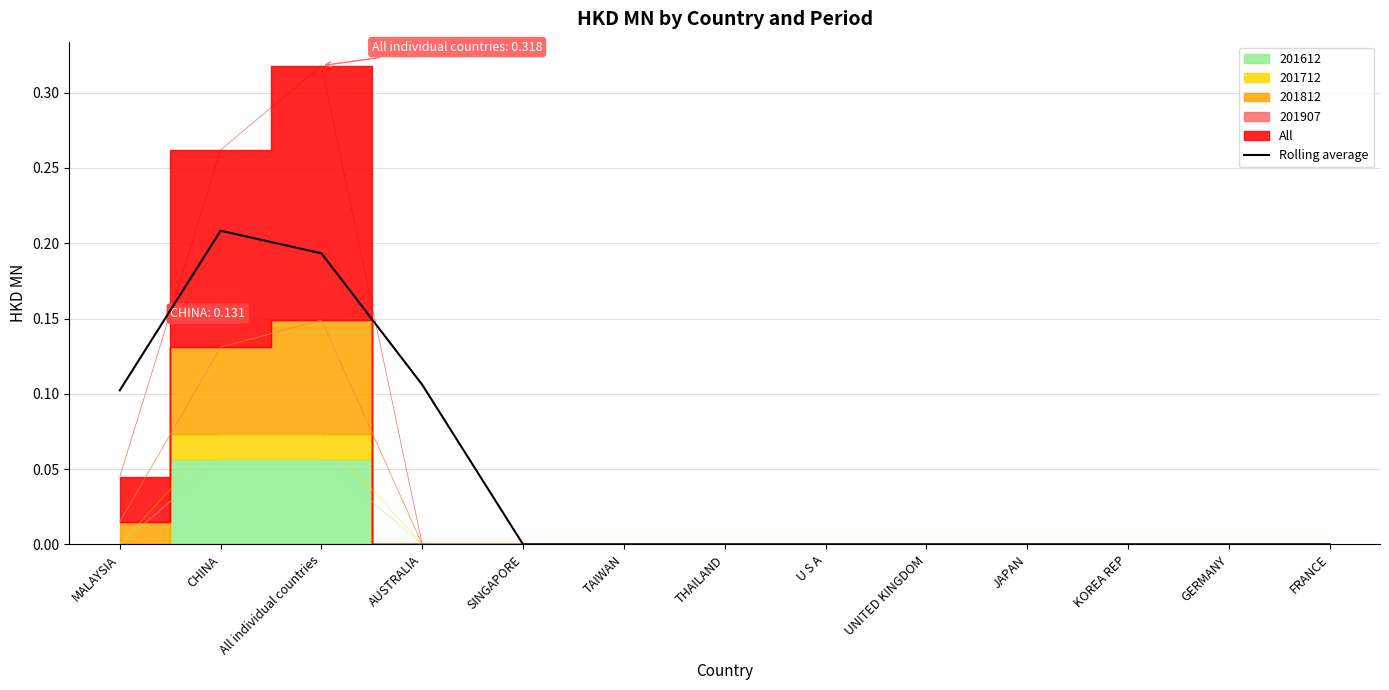

Which has a higher value, GERMANY or CHINA?

CHINA